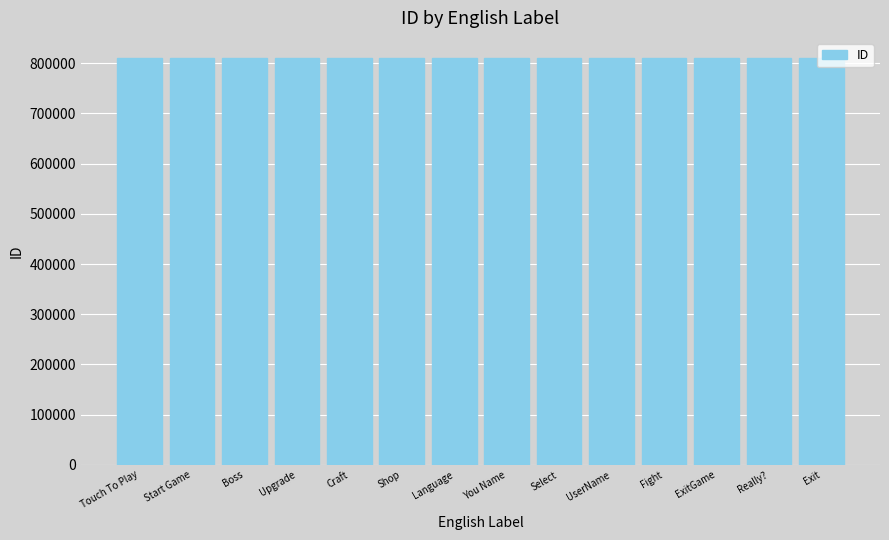

What is the difference between the second highest and minimum values?

13